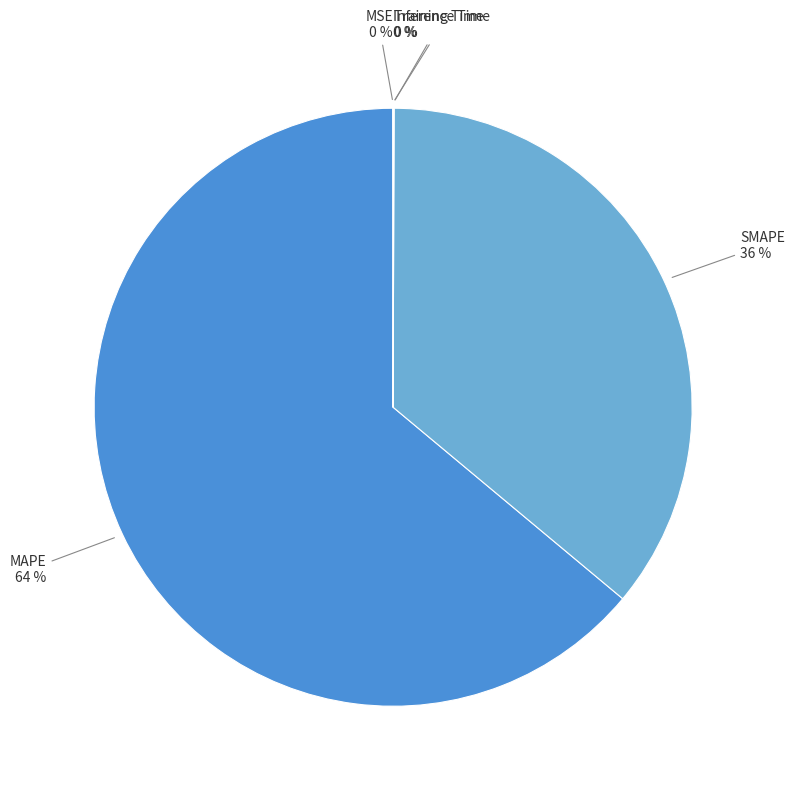

To the nearest percent, what percentage of the pie is MAPE?

64%